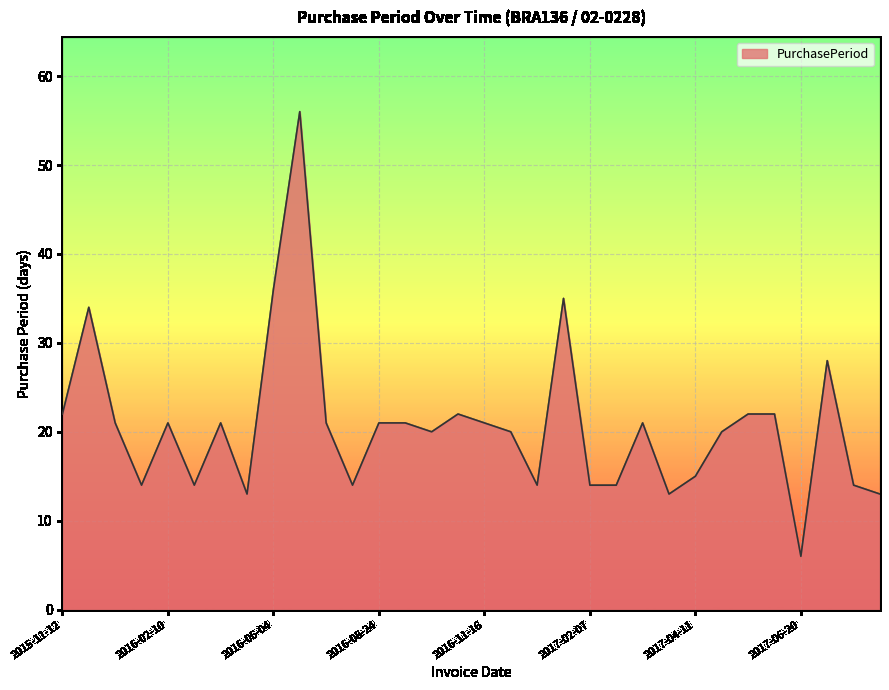

What is the difference between the maximum and minimum values?

50